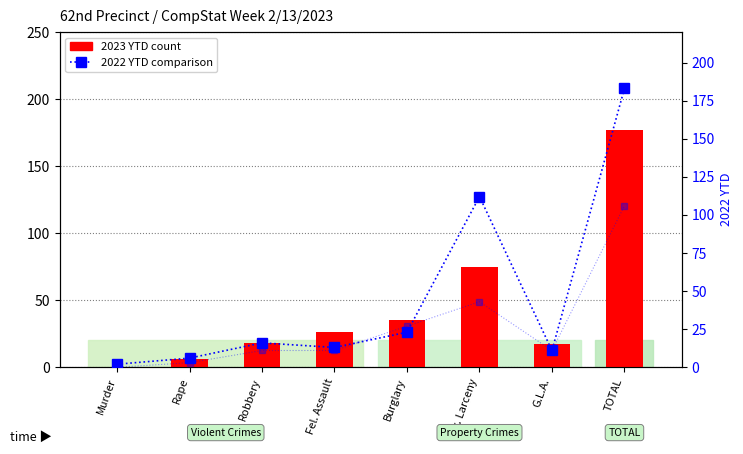

Is it true that 2022 YTD equals 6 at Rape?

True